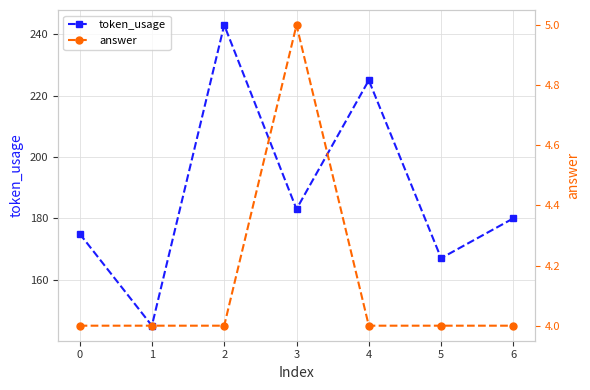

How many interior local peaks does the token_usage series have?

2